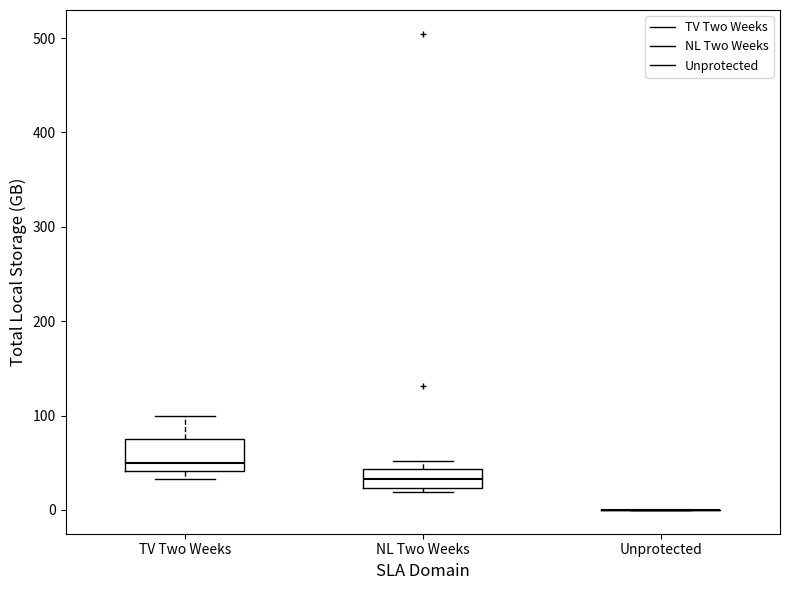

Reading left to right, transcribe this box plot: for each box, give where its median line is, the range the box spans, and where its two whiskers end, as read against the y-axis. The values are not printed on the chart, so give them approximately, as read against the axis.

TV Two Weeks: median 50, box 40 to 70, whiskers 30 to 100
NL Two Weeks: median 30, box 20 to 40, whiskers 20 (just below the box's lower edge) to 50
Unprotected: box collapsed to a line at 0, whiskers 0 to 0